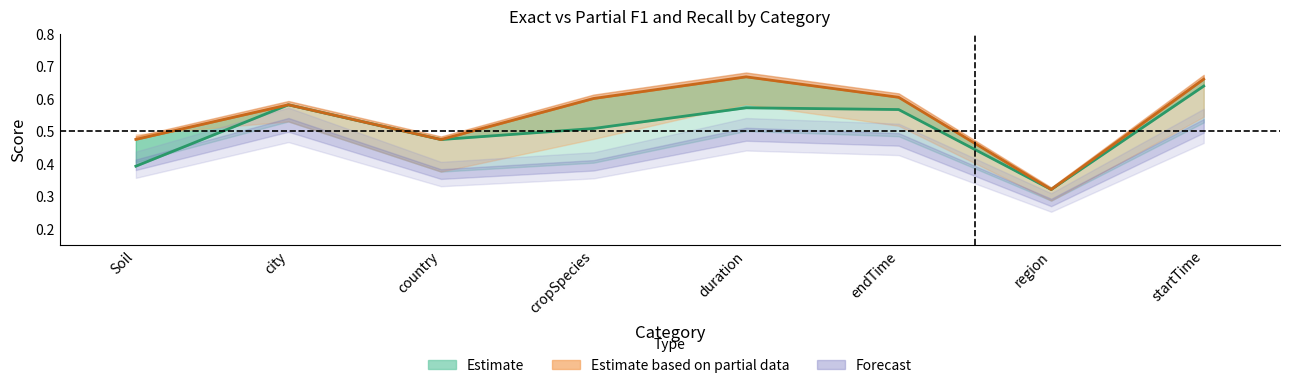

What is the label of the 4th point from the right?

duration